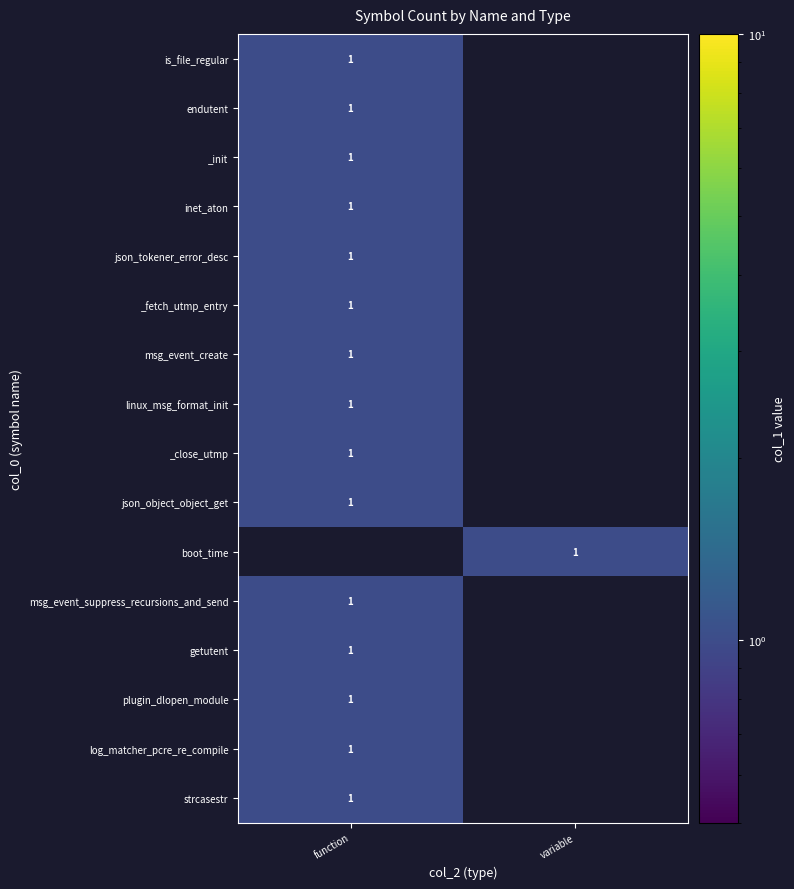

Is it true that strcasestr equals 2 at function?

False